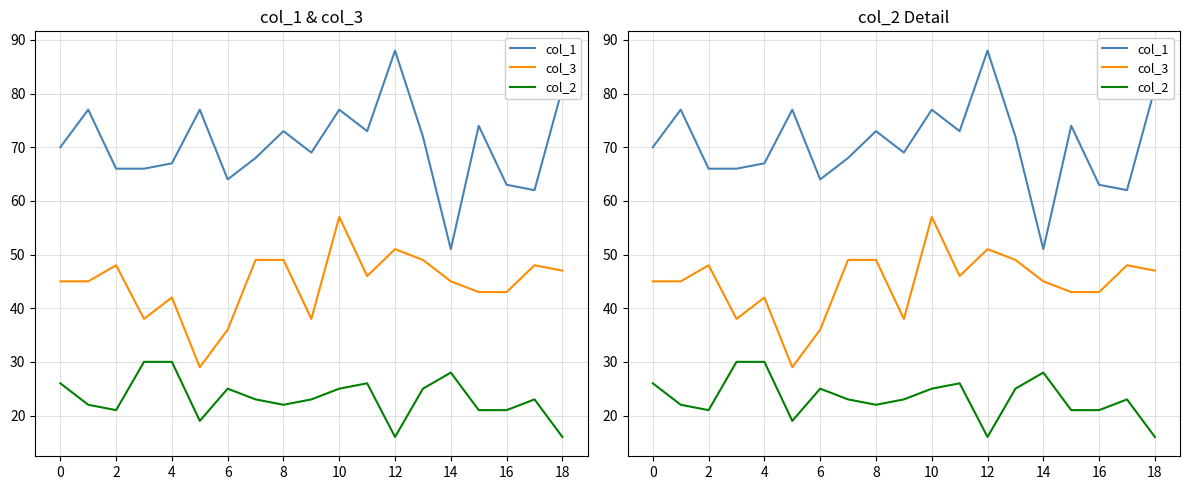

At which category is the sum across all series the highest?

10